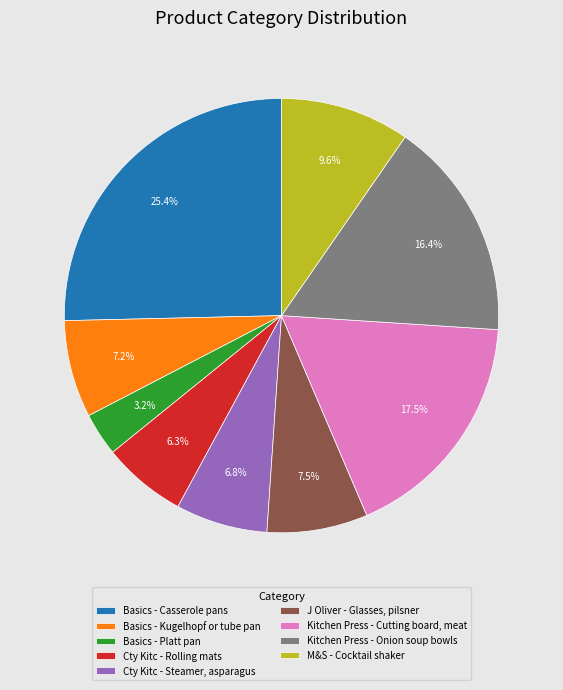

Is there a majority slice in this chart?

No